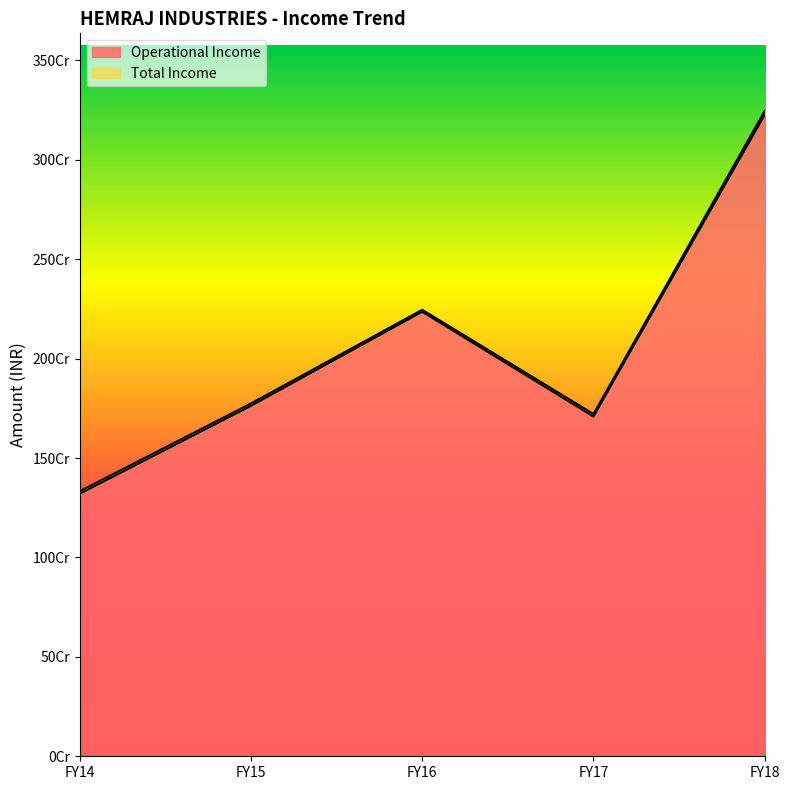

List the series in order of their overall mean, lowest first.

Operational Income, Total Income